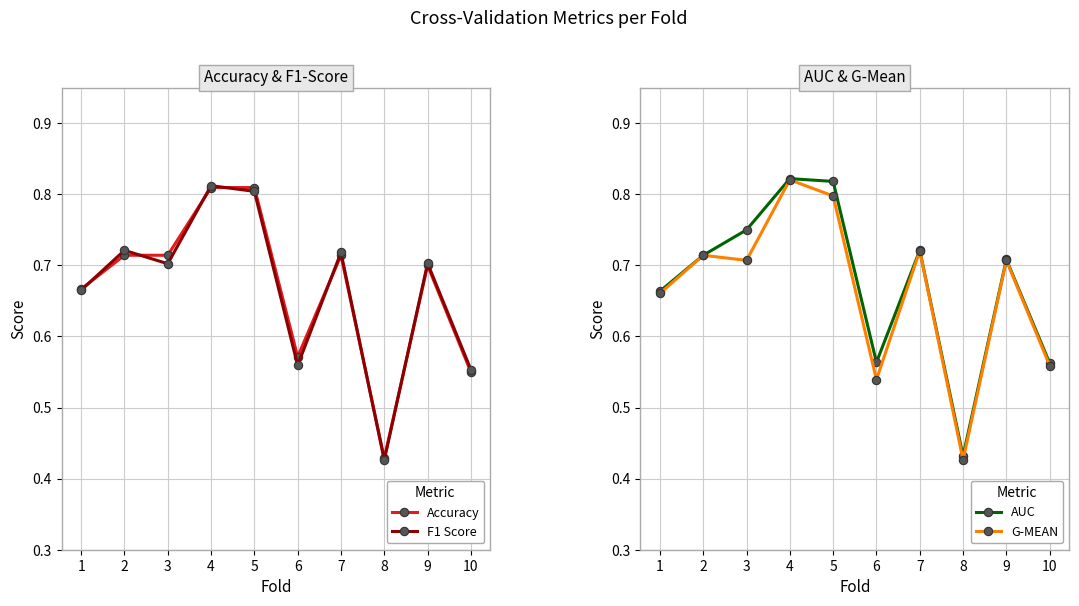

Where is the first local minimum for Accuracy?

6